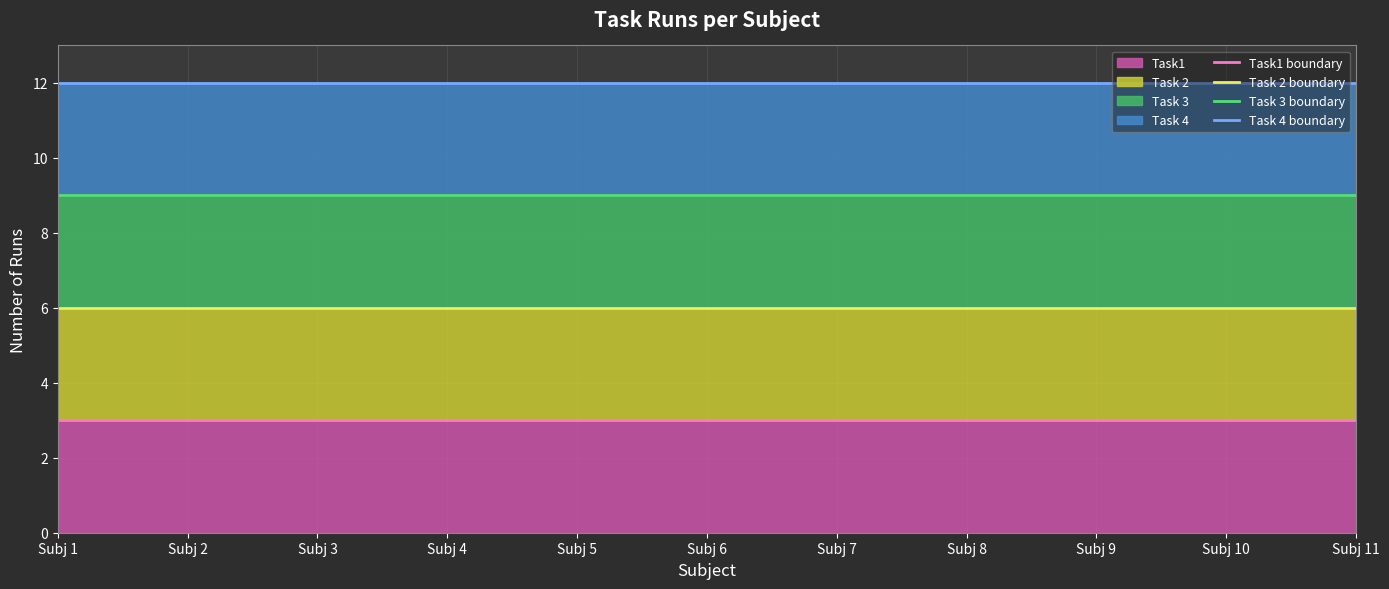

Reading left to right, what are all the values shown in this chart?

Task1 boundary: 3	3	3	3	3	3	3	3	3	3	3
Task 2 boundary: 6	6	6	6	6	6	6	6	6	6	6
Task 3 boundary: 9	9	9	9	9	9	9	9	9	9	9
Task 4 boundary: 12	12	12	12	12	12	12	12	12	12	12